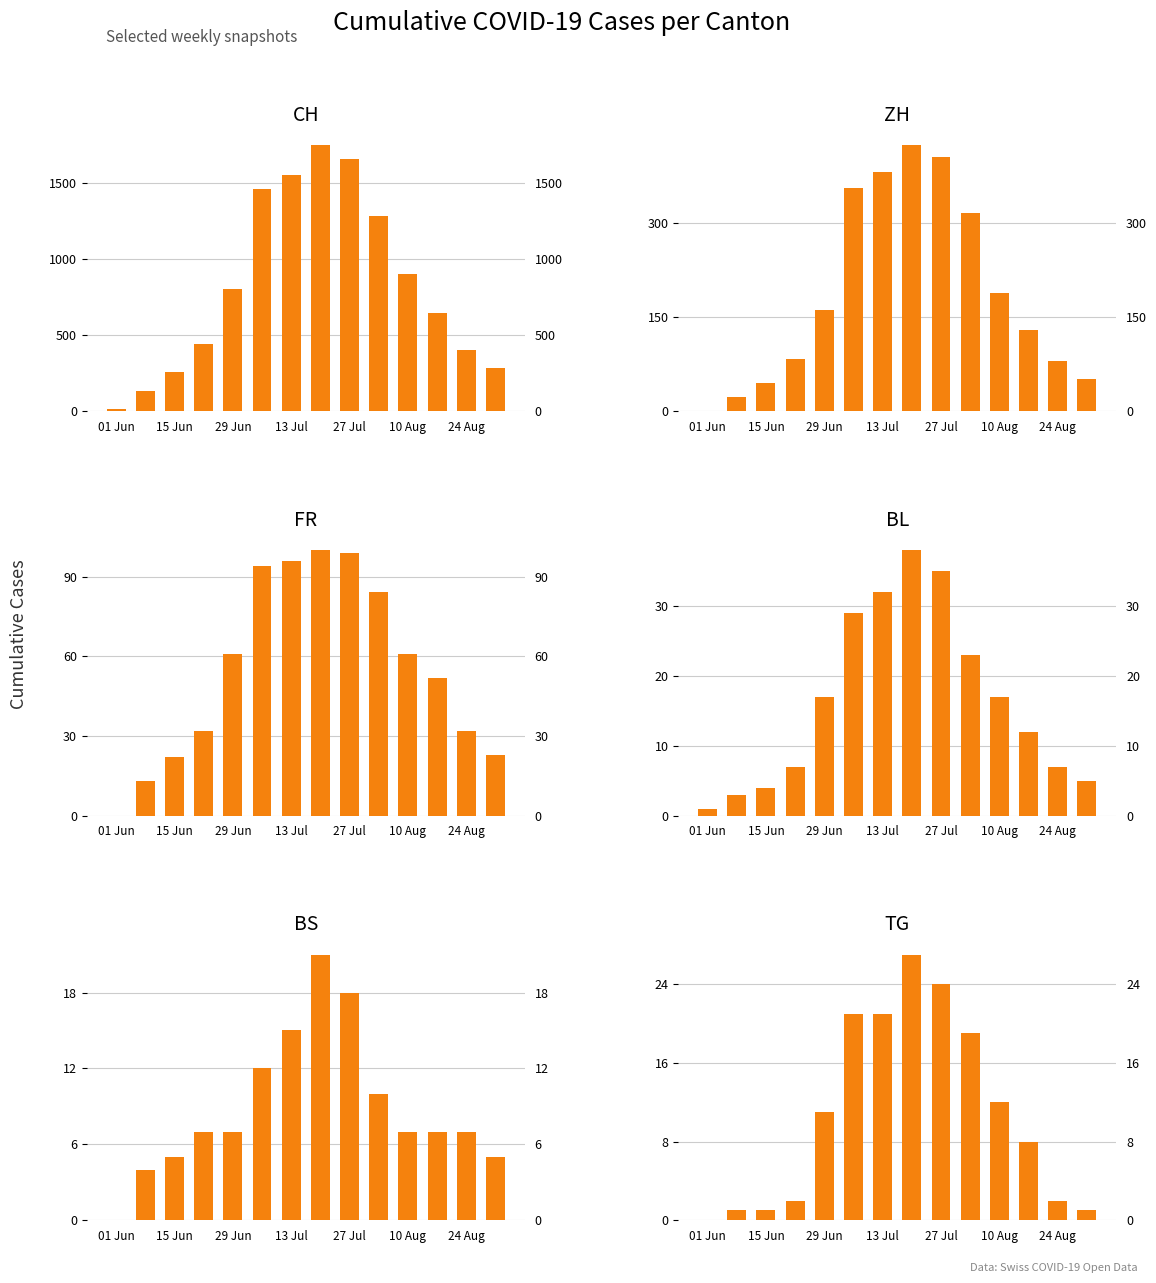

The CH series shows 543 at 27 Jul. True or false?

False